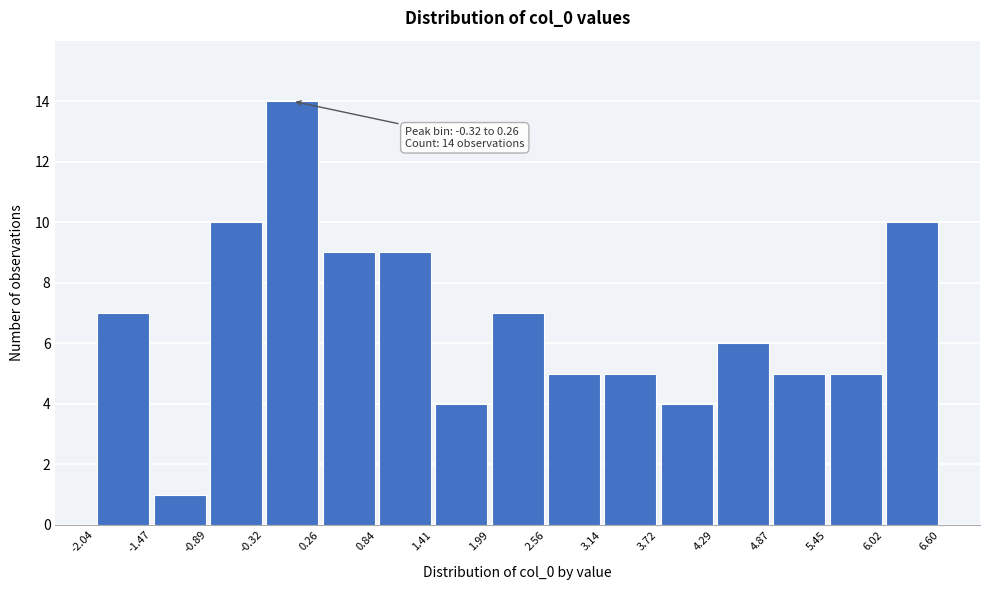

Which range on the x-axis has the tallest bar?

-0.32 to 0.26